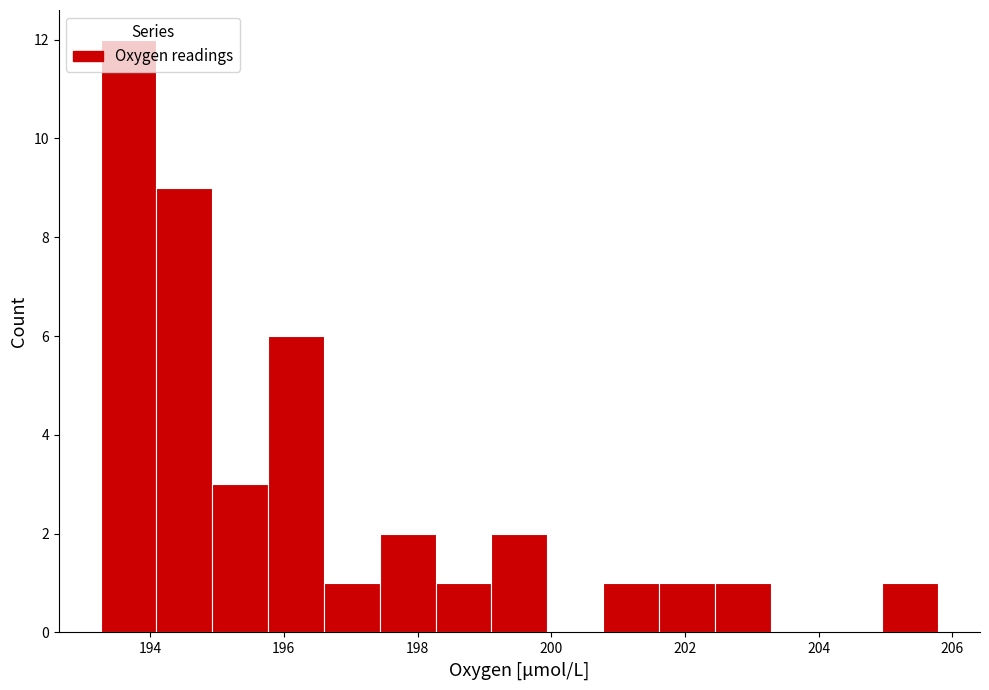

Reading left to right, list every bar in this chart as the range it spans on the x-axis followed by its height. Neither the bar edges nor the heights are printed on the chart, so give them approximately, as read against the axes.

193.2 to 194.0: 12
194.0 to 195.0: 9
195.0 to 195.8: 3
195.8 to 196.6: 6
196.6 to 197.4: 1
197.4 to 198.2: 2
198.2 to 199.2: 1
199.2 to 200.0: 2
200.0 to 200.8: 0
200.8 to 201.6: 1
201.6 to 202.4: 1
202.4 to 203.2: 1
203.2 to 204.2: 0
204.2 to 205.0: 0
205.0 to 205.8: 1